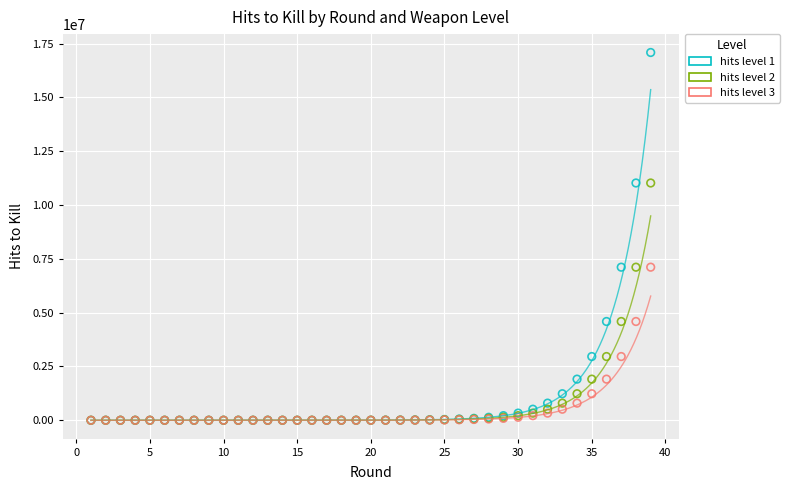

Which series has the widest spread of Y values?

hits level 1